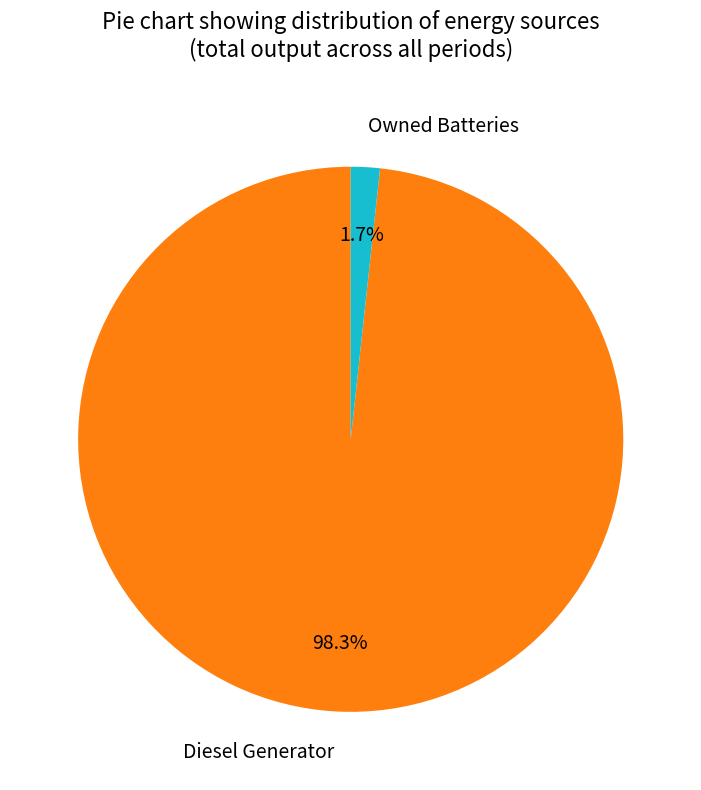

Between Owned Batteries and Diesel Generator, which is larger?

Diesel Generator